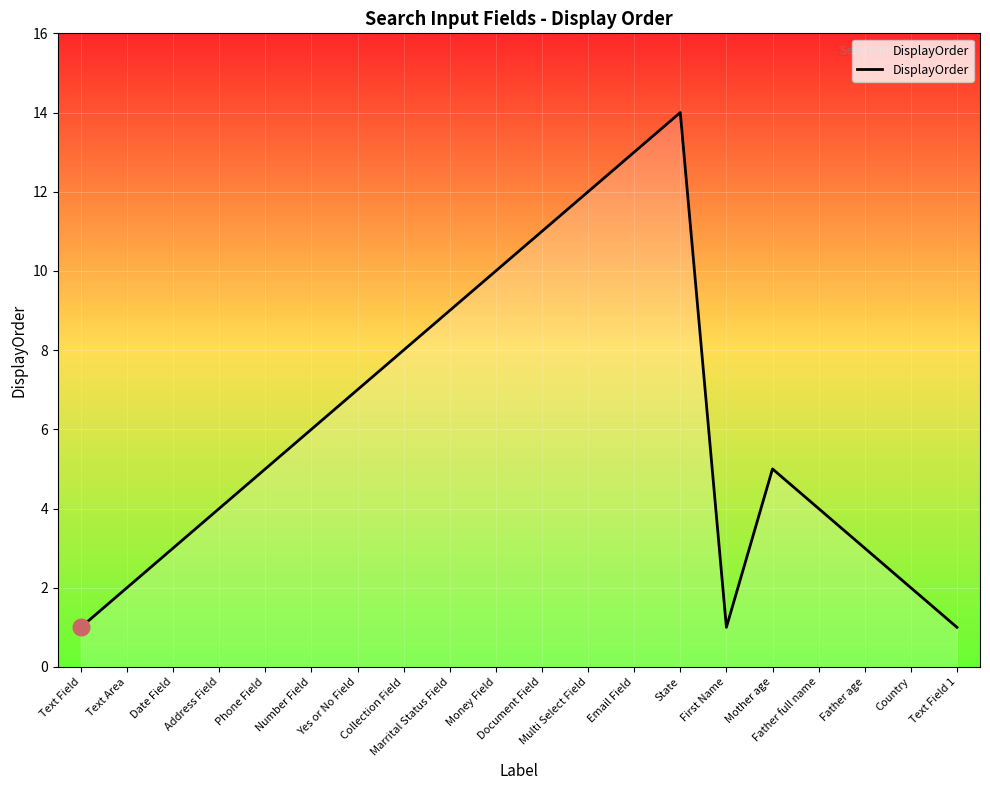

The value at Text Field is 1. True or false?

True